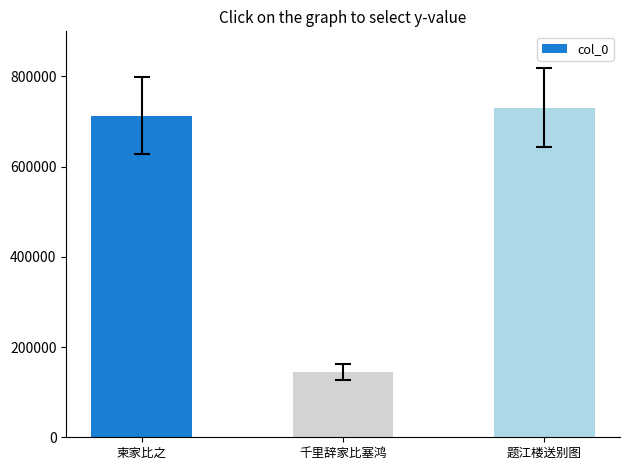

True or false: the data shows 145557 at 千里辞家比塞鸿.

True